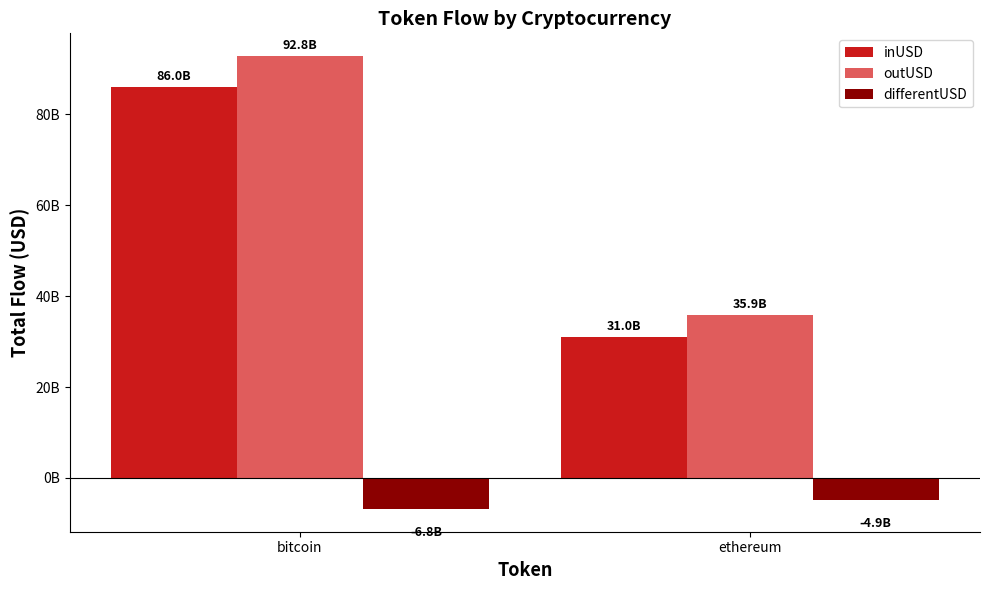

Are the bars grouped side by side (vs. stacked)?

Yes